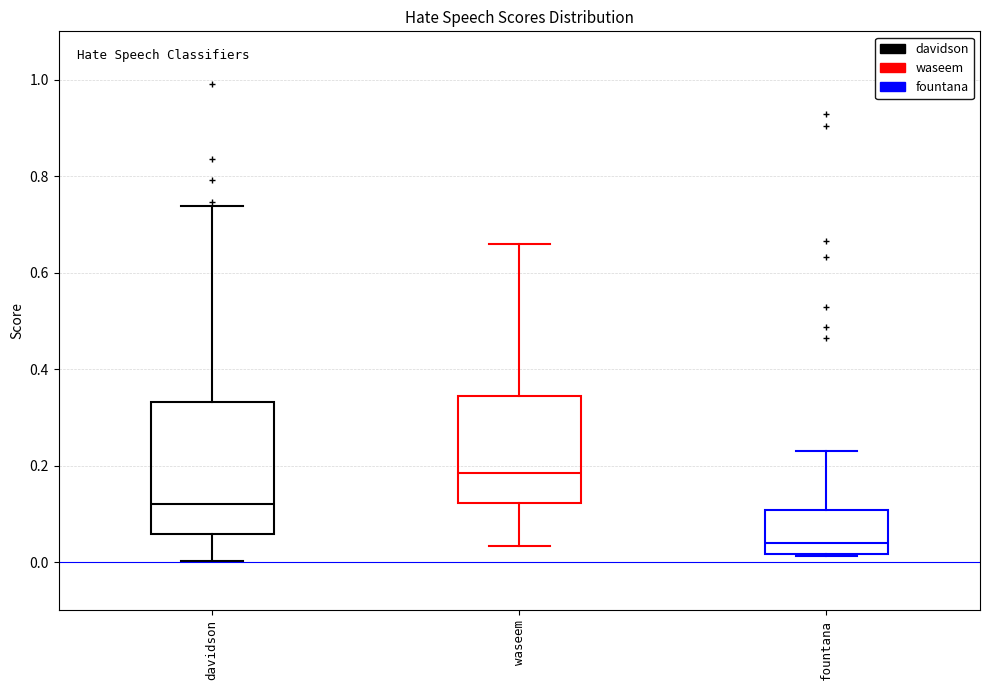

Reading left to right, read every box against the y-axis: the position of its median line, the range the box covers, and the ends of its whiskers. The values are not printed on the chart, so give them approximately, as read against the axis.

davidson: median 0.12, box 0.06 to 0.34, whiskers 0.00 to 0.74
waseem: median 0.18, box 0.12 to 0.34, whiskers 0.04 to 0.66
fountana: median 0.04, box 0.02 to 0.10, whiskers 0.02 (just below the box's lower edge) to 0.24